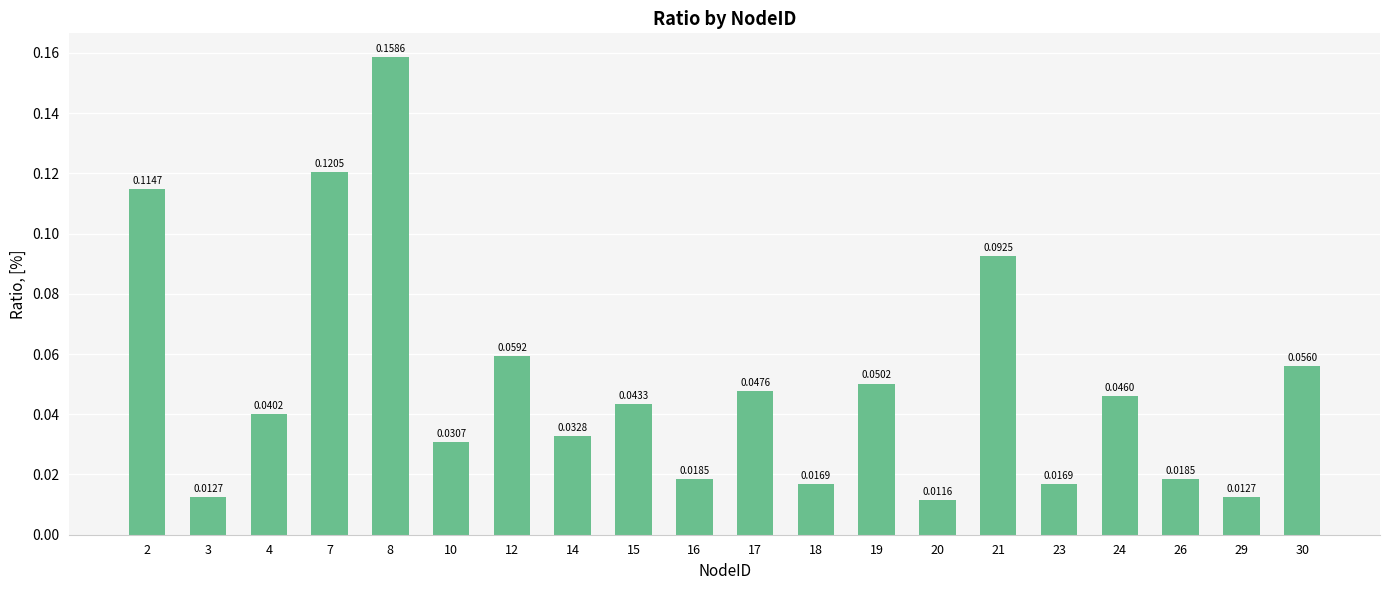

Which category has the lowest value across all series?

20